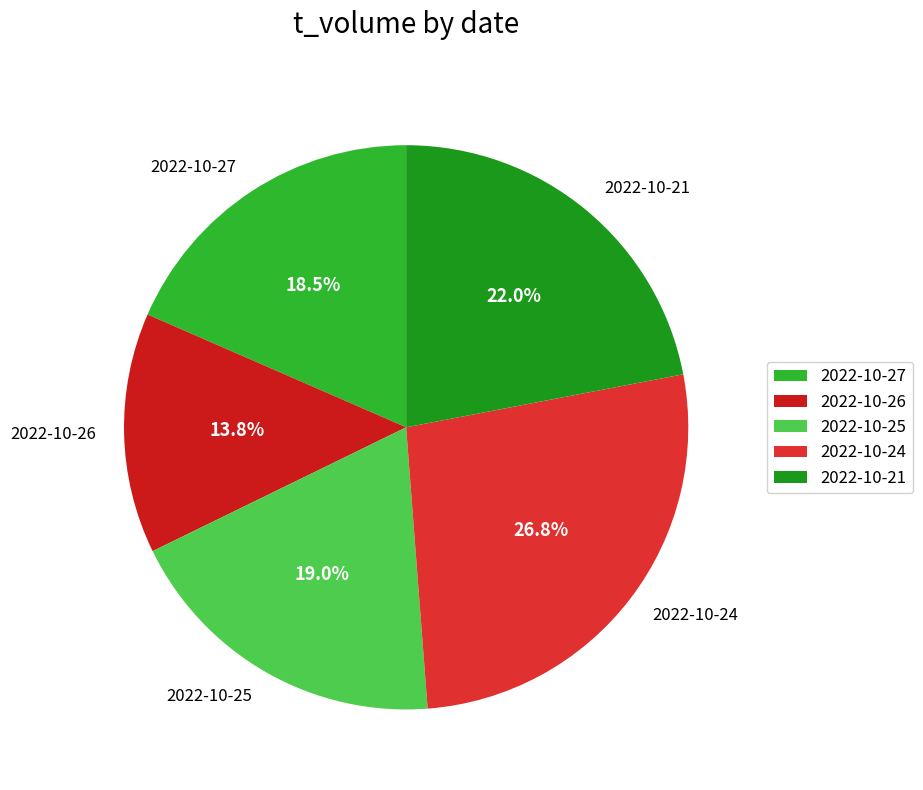

What percentage is NOT represented by 2022-10-21?

78.0%